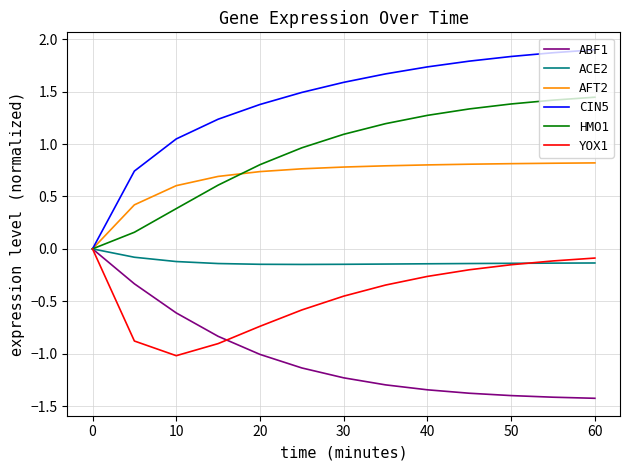

What is the lowest value of the ABF1 series?

-1.4